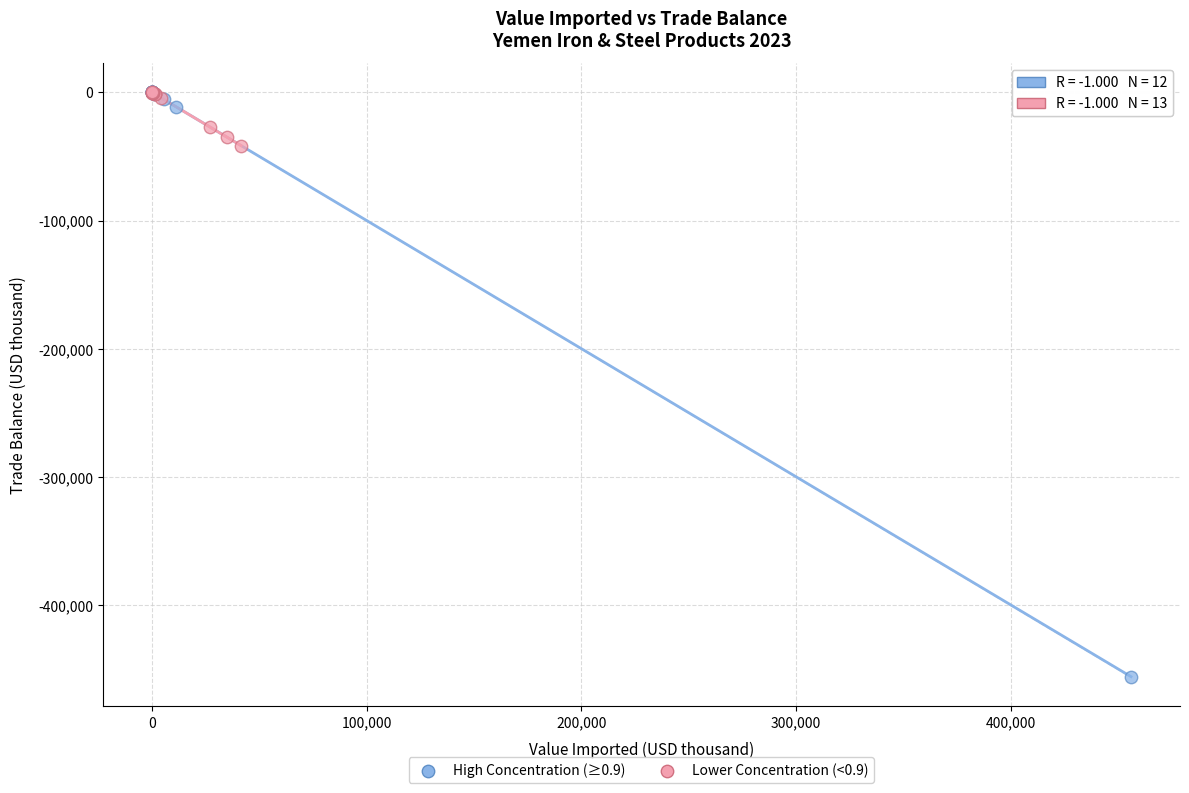

What are all the series names shown in the legend?

High Concentration (≥0.9), Lower Concentration (<0.9)